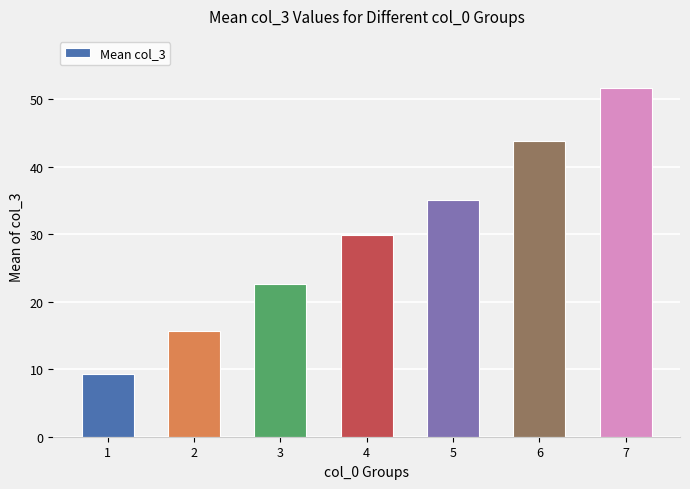

How many bars are there in total?

7